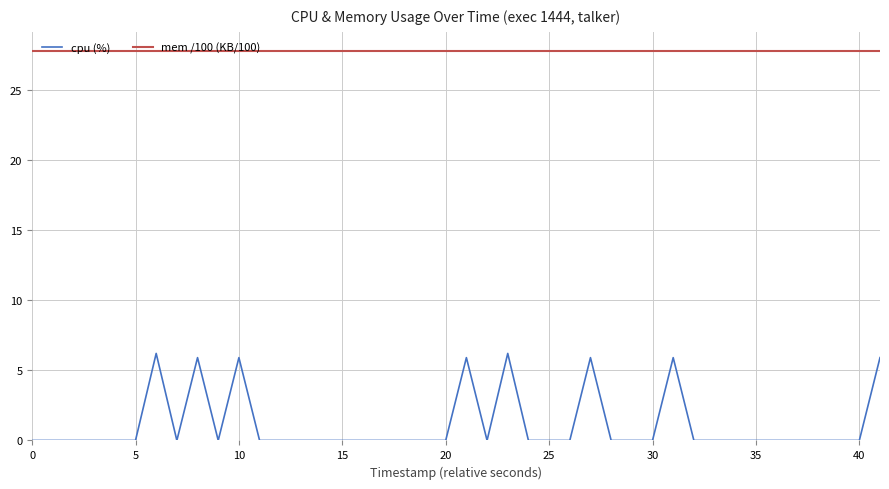

True or false: mem /100 (KB/100) and cpu (%) cross at least once.

False